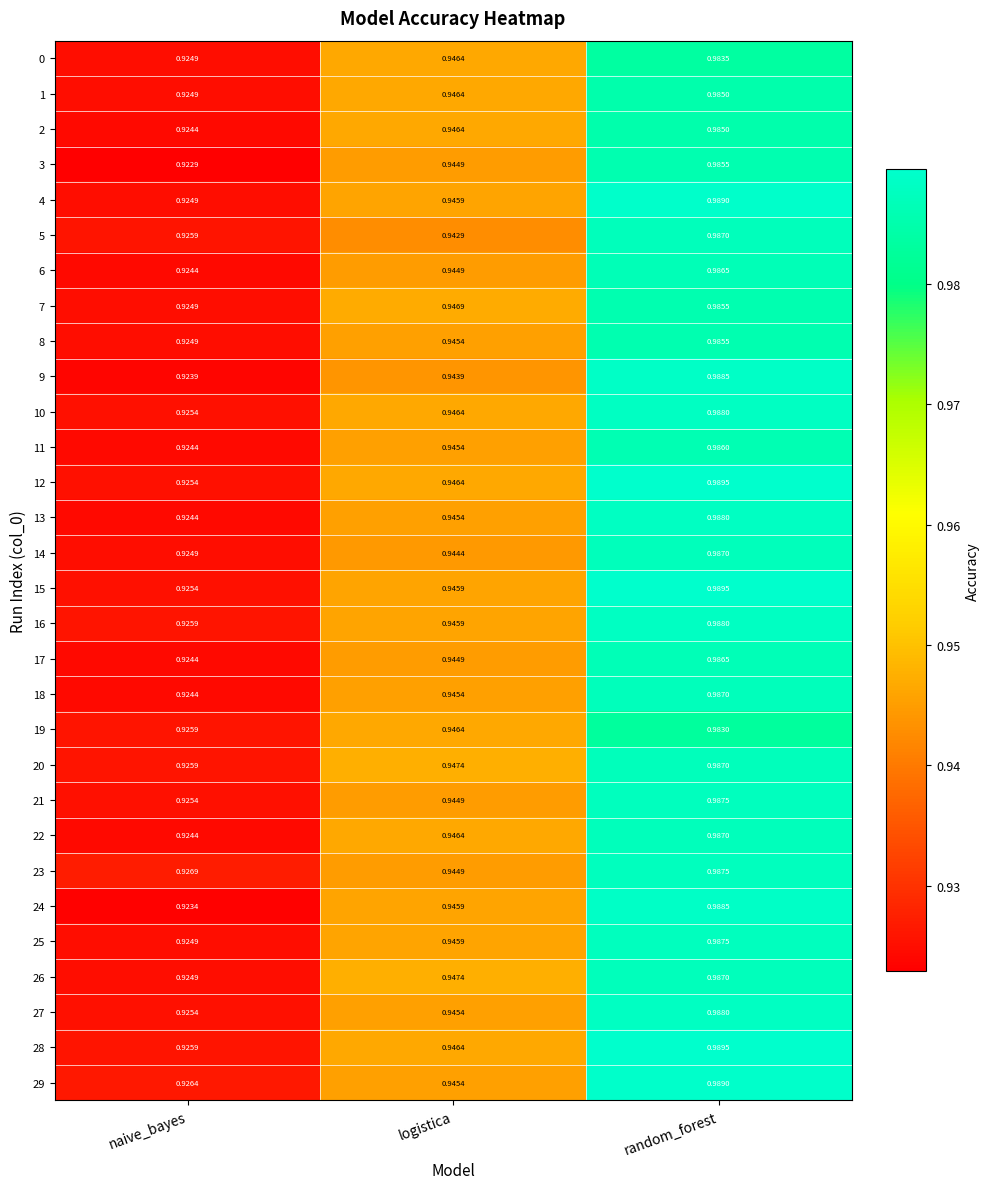

At which label is 13 closest to 0?

naive_bayes